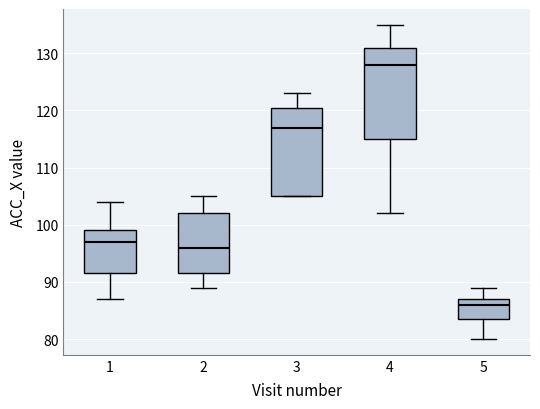

Reading left to right, transcribe this box plot: for each box, give where its median line is, the range the box spans, and where its two whiskers end, as read against the y-axis. The values are not printed on the chart, so give them approximately, as read against the axis.

1: median 97, box 92 to 99, whiskers 87 to 104
2: median 96, box 92 to 102, whiskers 89 to 105
3: median 117, box 105 to 121, whiskers 105 to 123
4: median 128, box 115 to 131, whiskers 102 to 135
5: median 86, box 84 to 87, whiskers 80 to 89